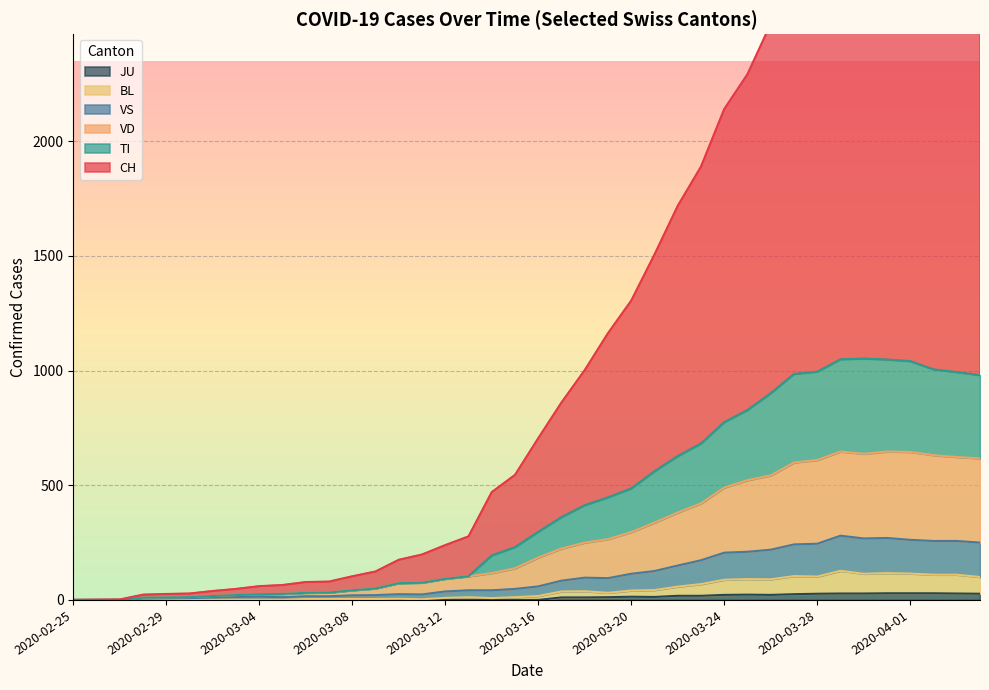

At which label does CH reach its peak?

2020-04-02